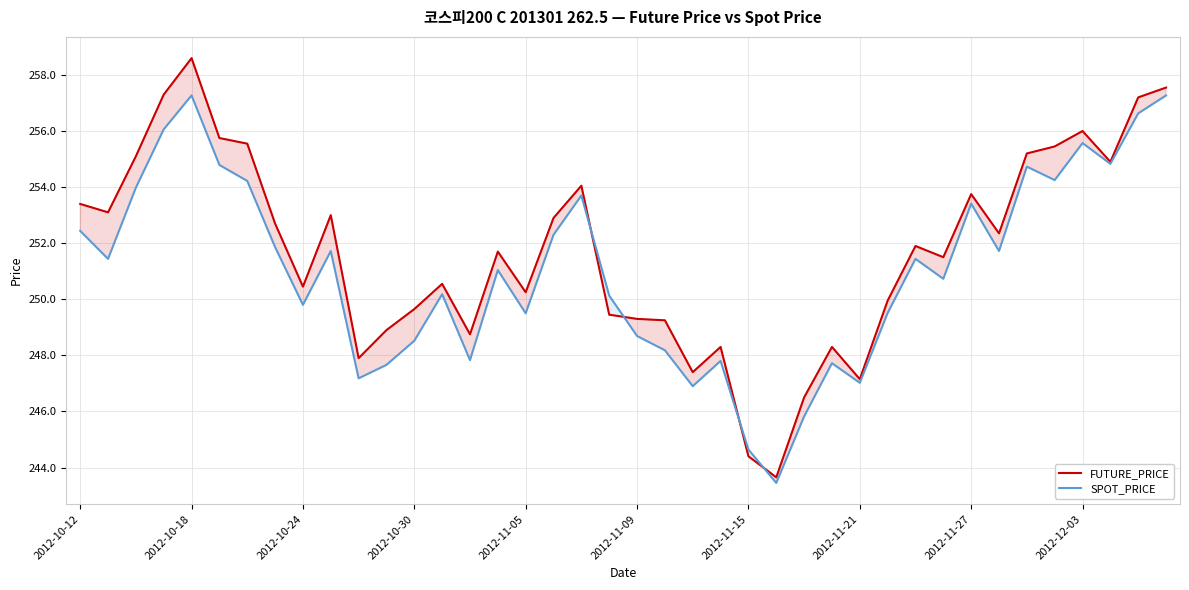

What is the highest value of the FUTURE_PRICE series?

258.6